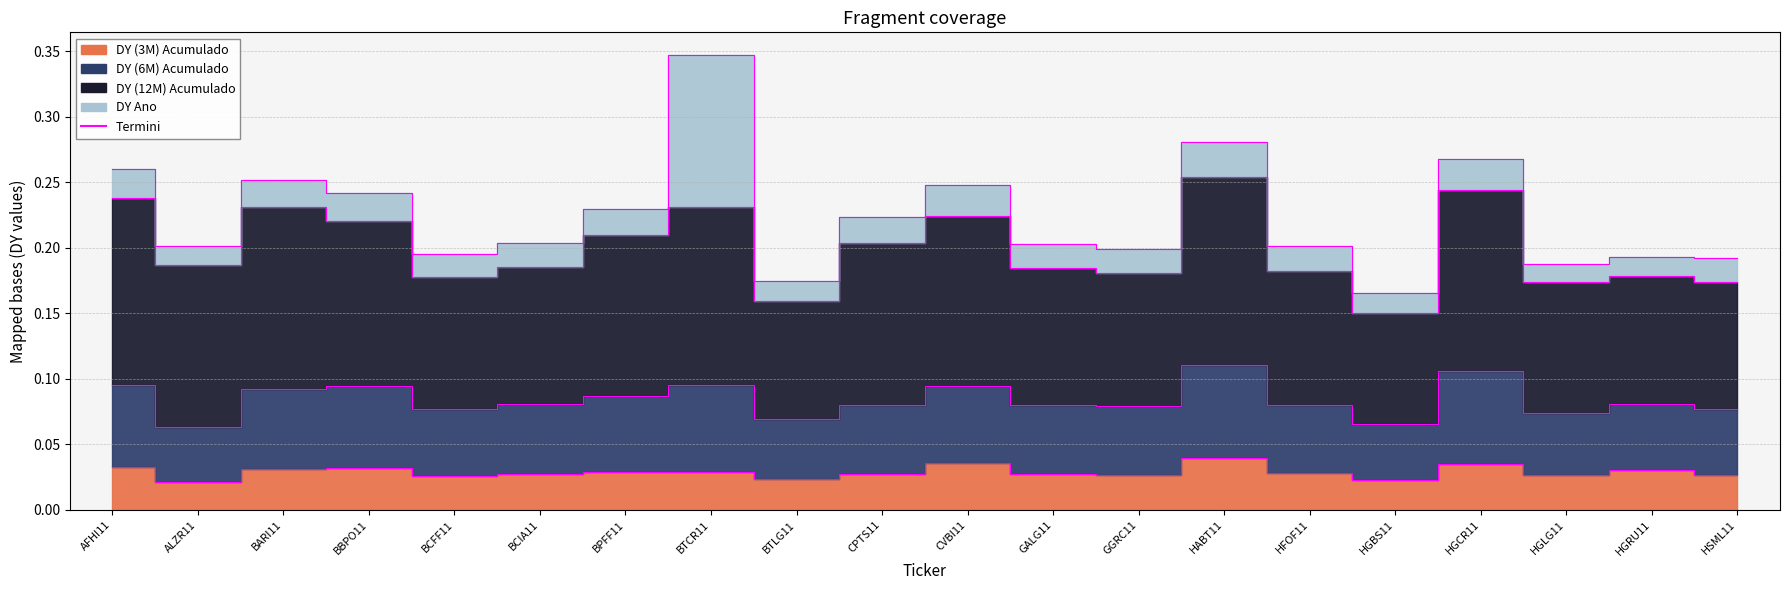

How many interior local peaks does the DY (3M) Acumulado series have?

5